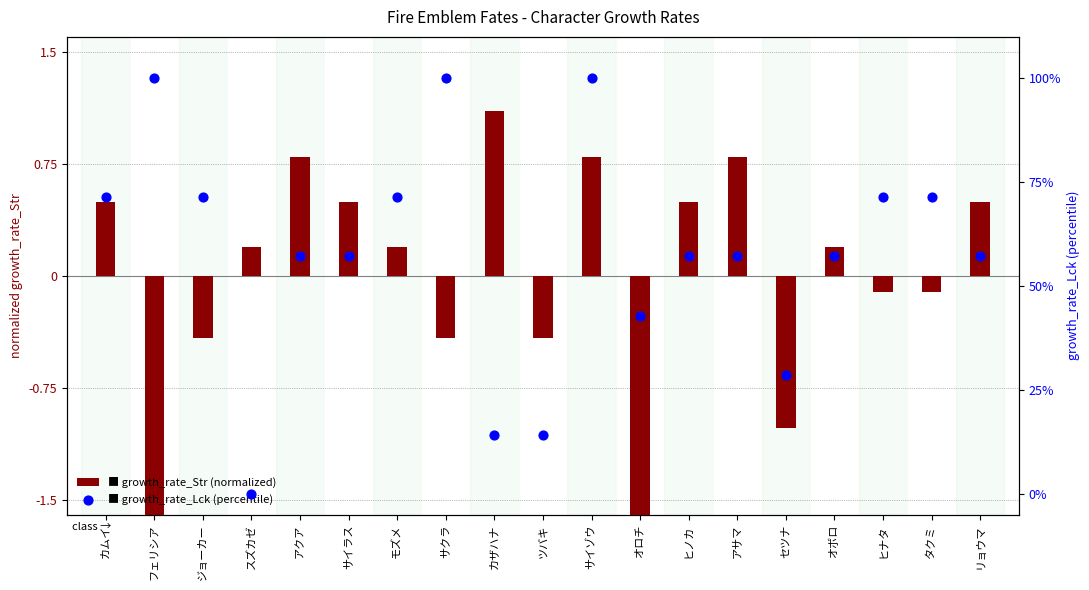

At which category is the sum across all series the highest?

サイゾウ